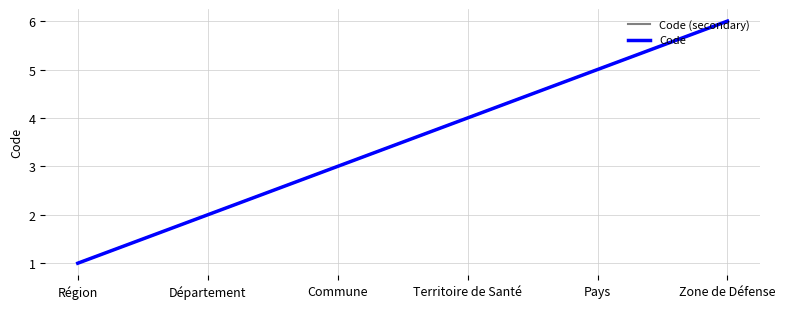

Is the value of Code (secondary) at Zone de Défense greater than the value of Code at Territoire de Santé?

Yes